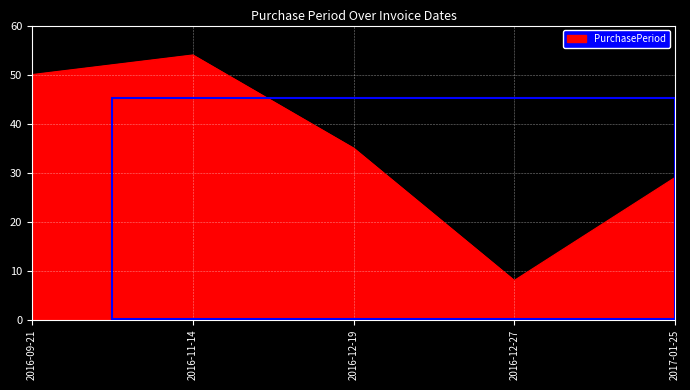

How many values are below 35?

2